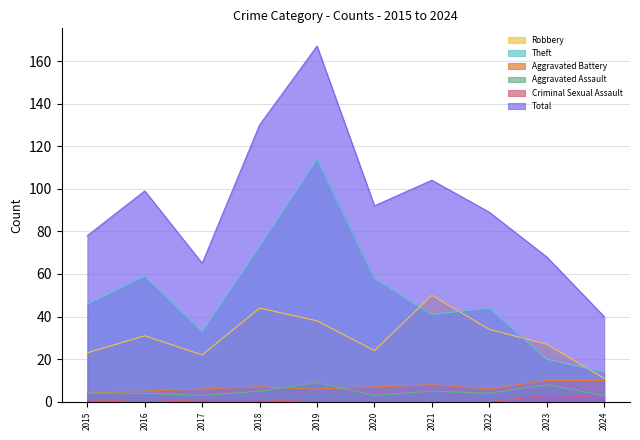

At which label is Theft closest to 64?

2016